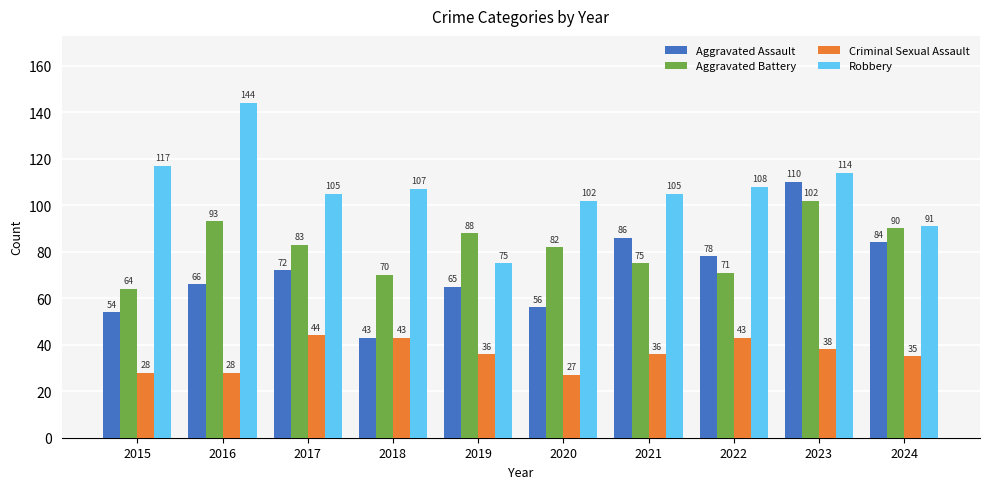

Which series has the largest range (max minus min)?

Robbery